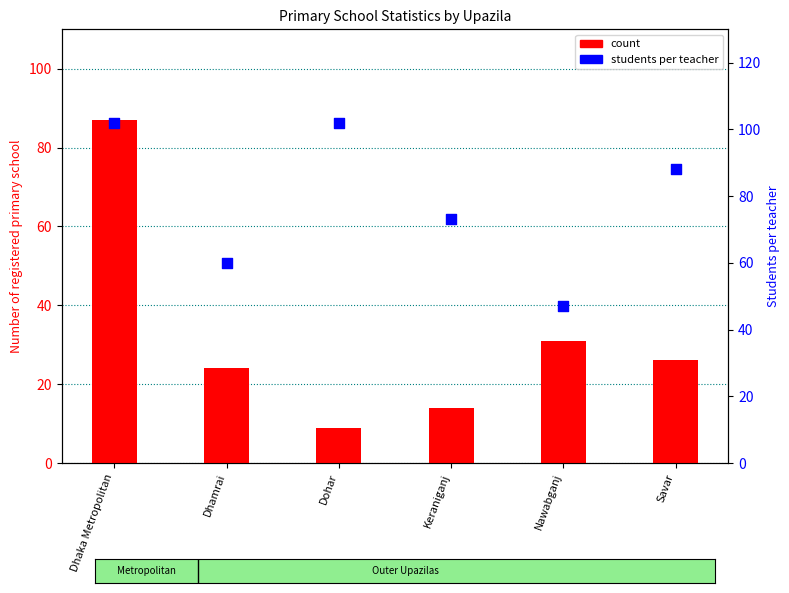

At which category is the sum across all series the highest?

Dhaka Metropolitan